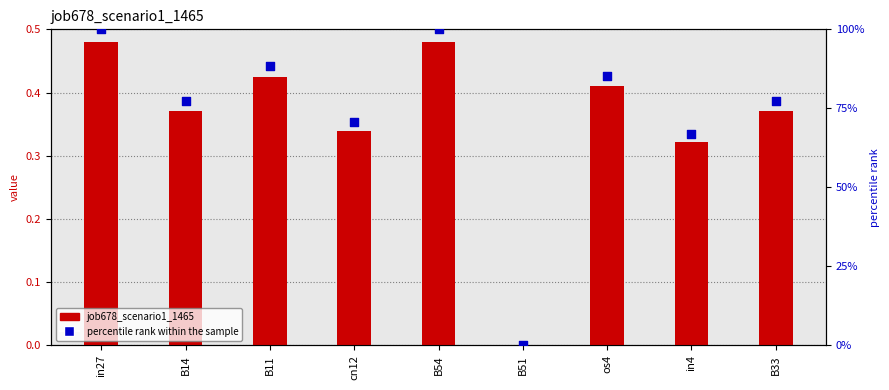

What are all the series names shown in the legend?

job678_scenario1_1465, percentile rank within the sample